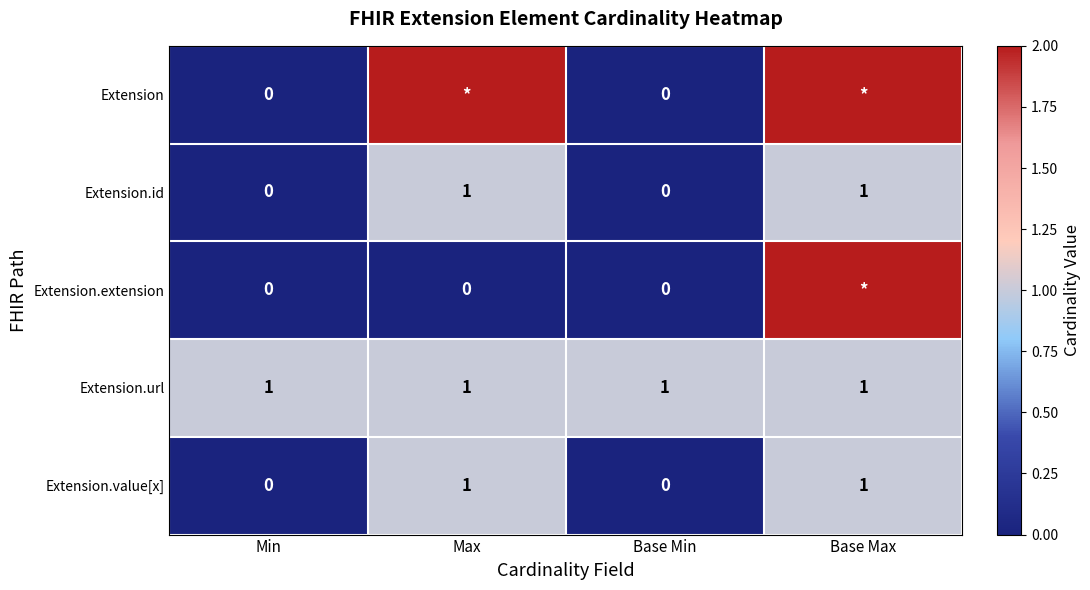

The Extension.url series shows 1 at Base Min. True or false?

True